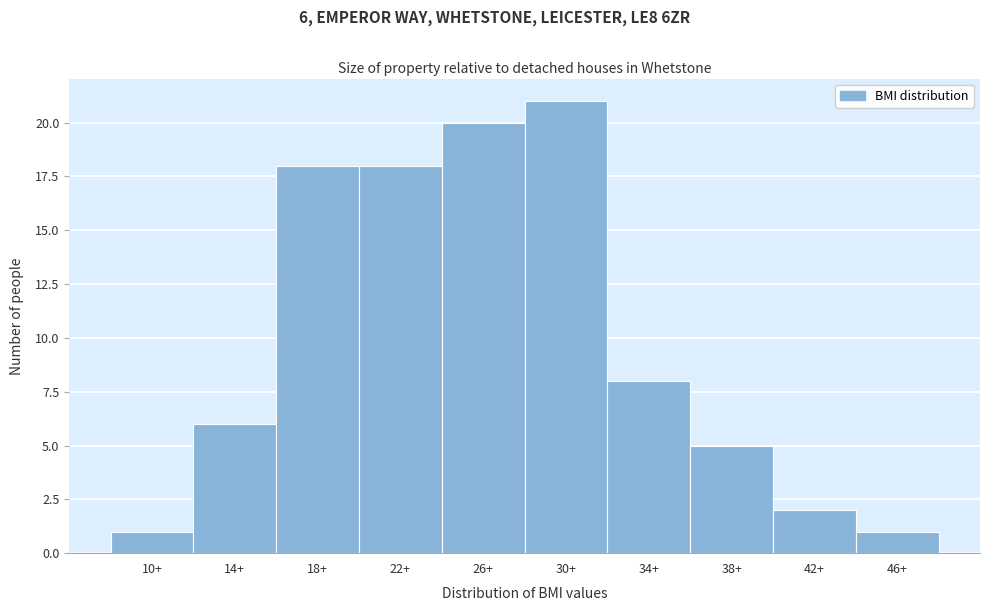

Reading left to right, what are all the values shown in this chart?

10+=1	14+=6	18+=18	22+=18	26+=20	30+=21	34+=8	38+=5	42+=2	46+=1